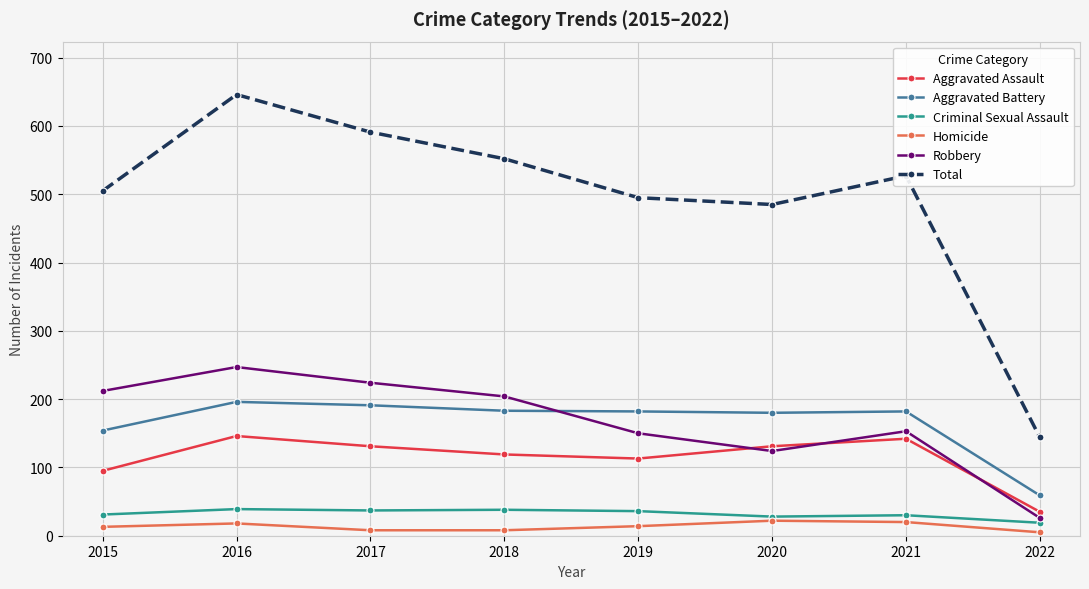

What is the value of the Aggravated Assault point at the 6th from the left?

131